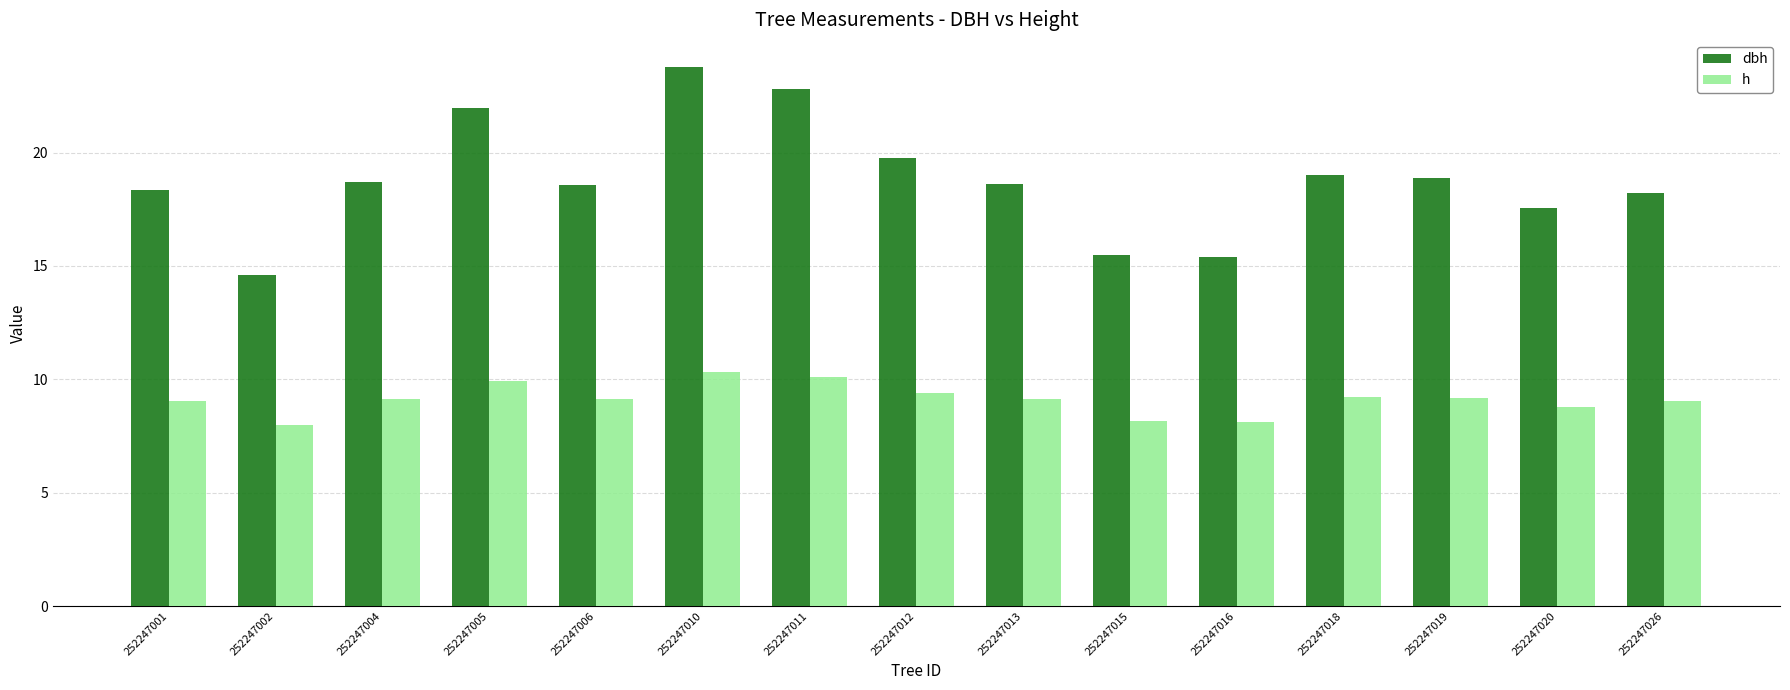

True or false: h has a value of 8.0 at 252247002.

True